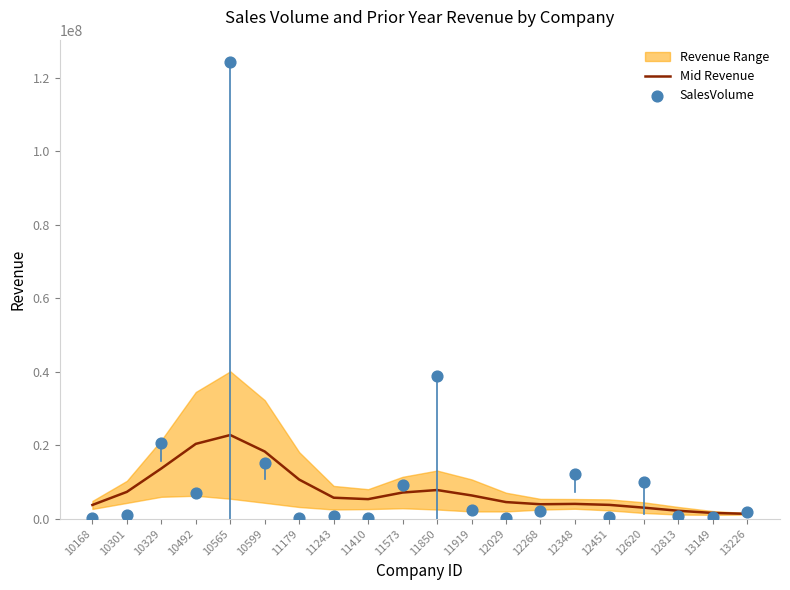

At how many categories does at least one series exceed 63688689?

1